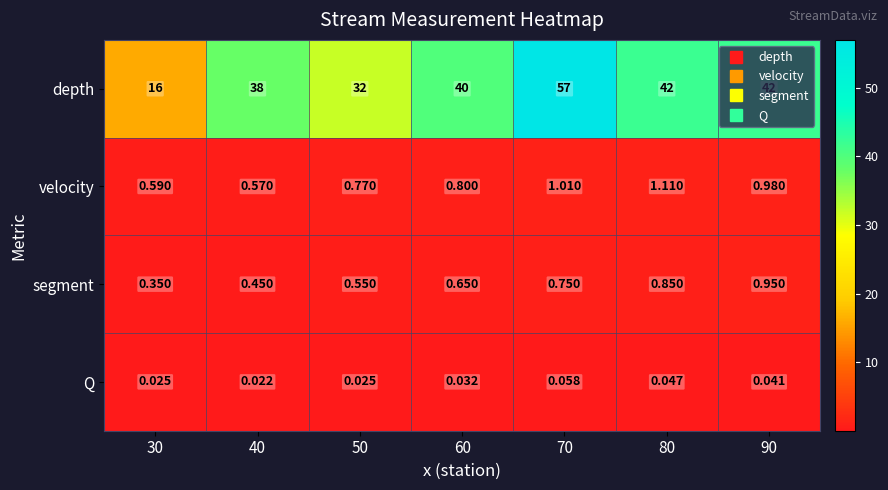

Between 30 and 40, which series saw the biggest shift?

depth